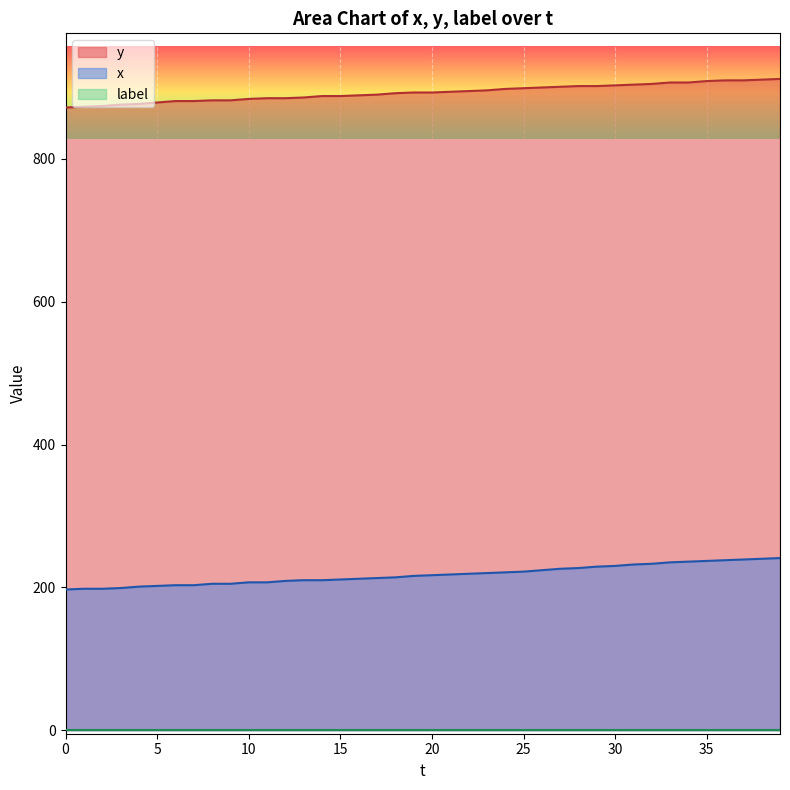

The y series shows 885 at 11. True or false?

True